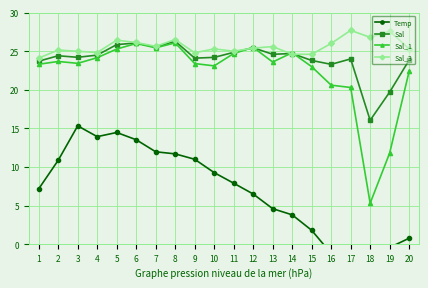

Which label corresponds to the largest value in the chart?

17